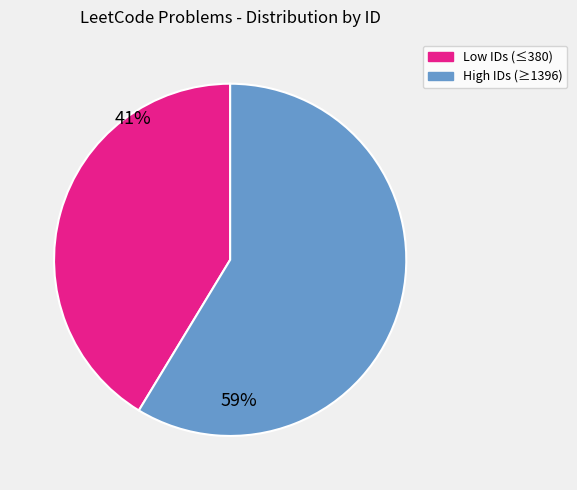

Does any single category account for the majority?

Yes